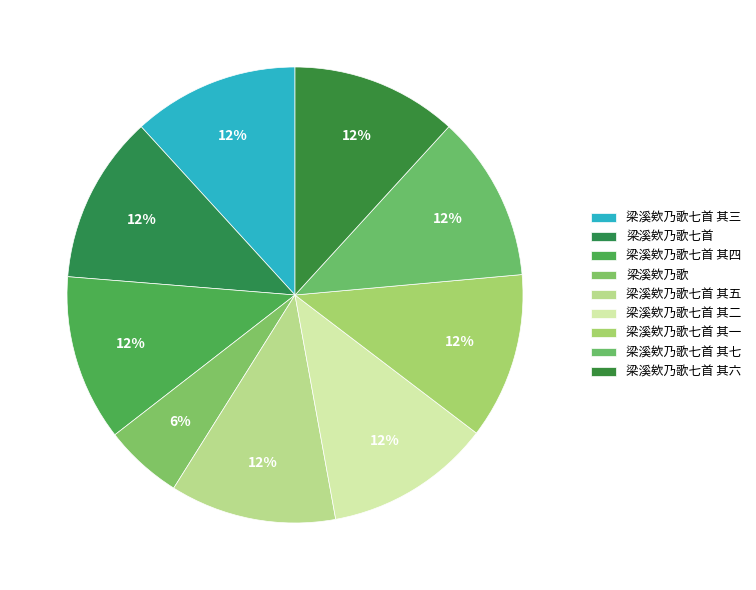

The 梁溪欸乃歌七首 其三 slice represents 1% of the pie. True or false?

False